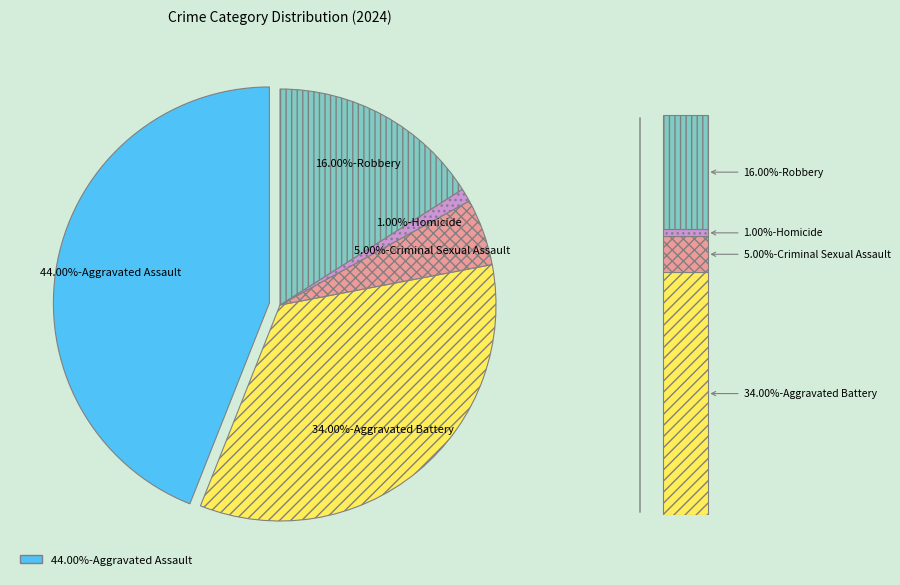

How many segments does this pie chart have?

5